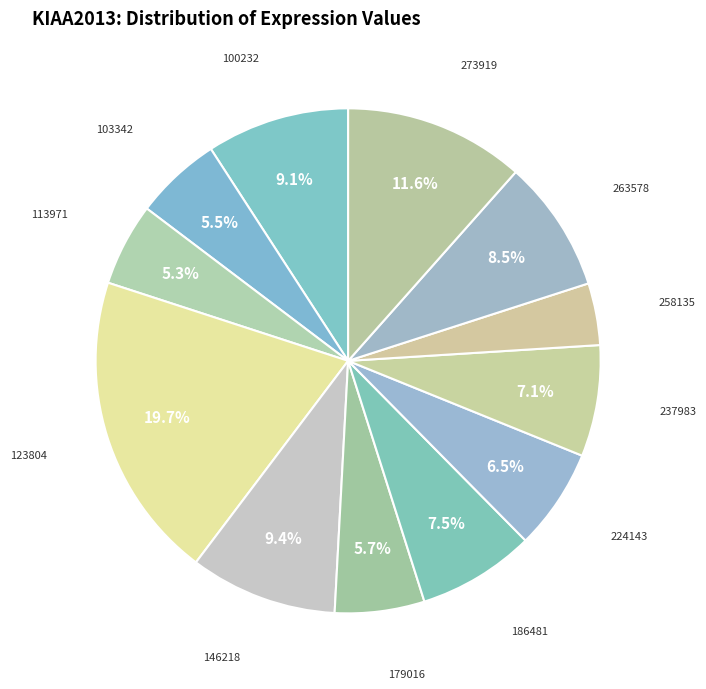

How many slices are in this pie chart?

12